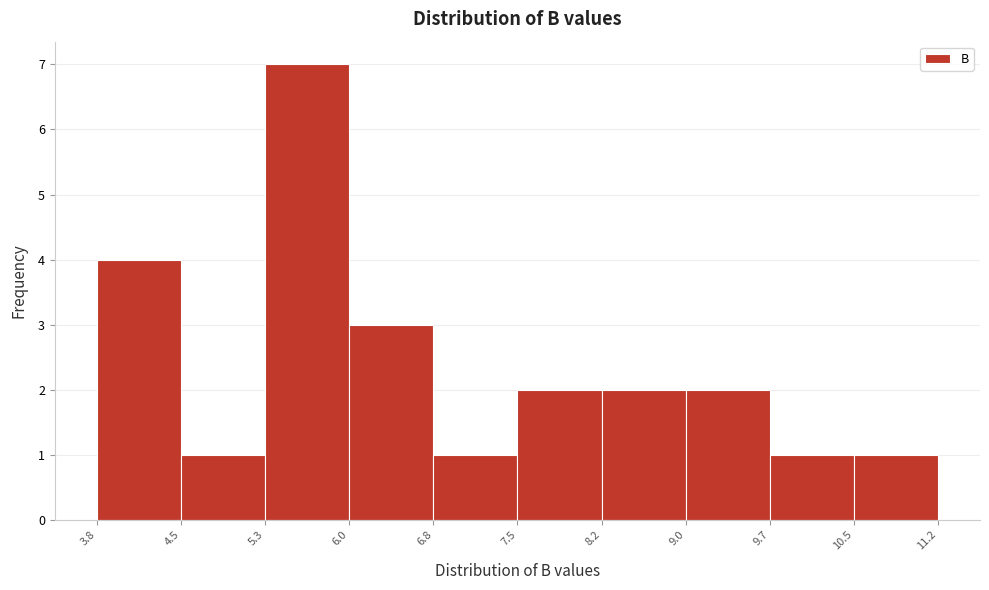

What is the height of the bar covering 5.3 to 6.0 on the x-axis? The values are not printed on the chart, so give them approximately, as read against the axis.

7